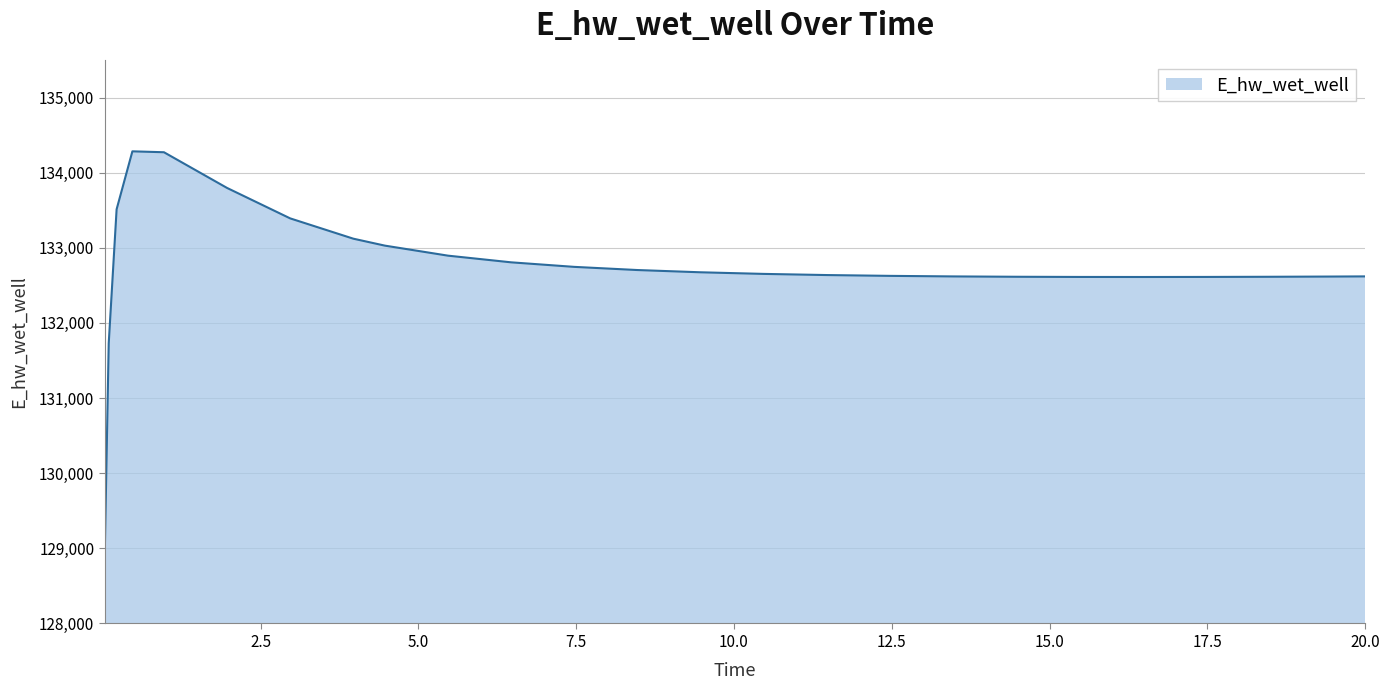

What is the greatest value displayed?

134284.3